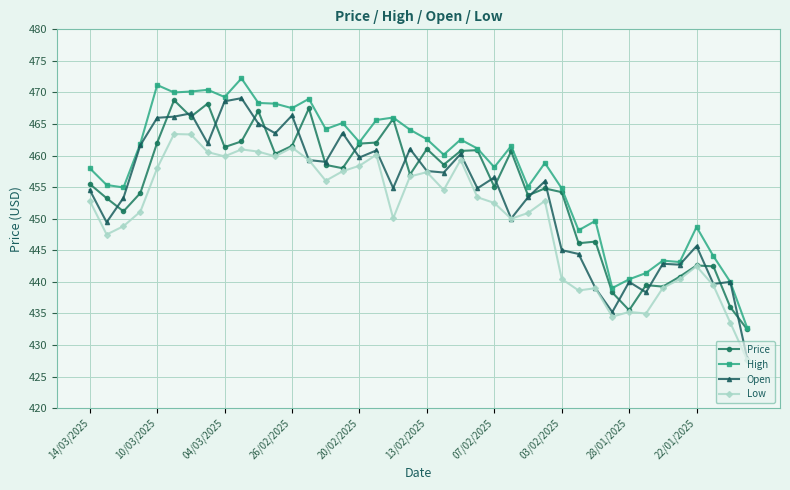

How many interior local valleys does the High series have?

12